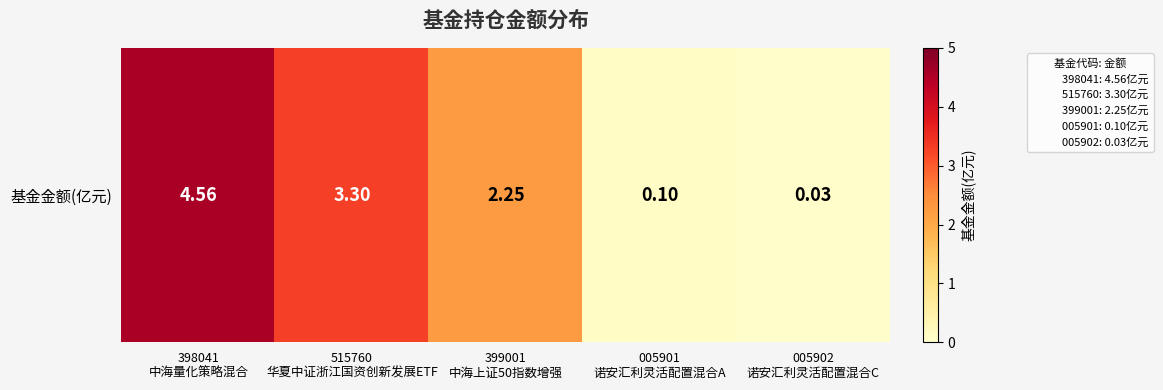

The value at 398041
中海量化策略混合 is 1.9. True or false?

False